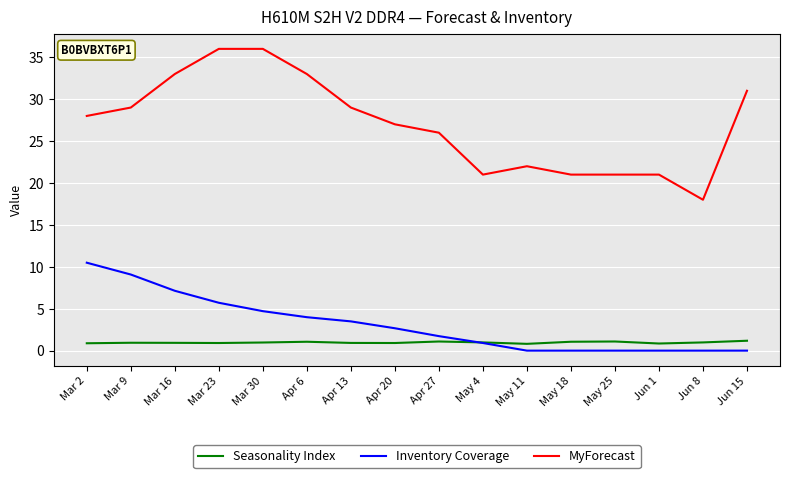

True or false: Seasonality Index has more than 2 points higher than both neighbors.

True